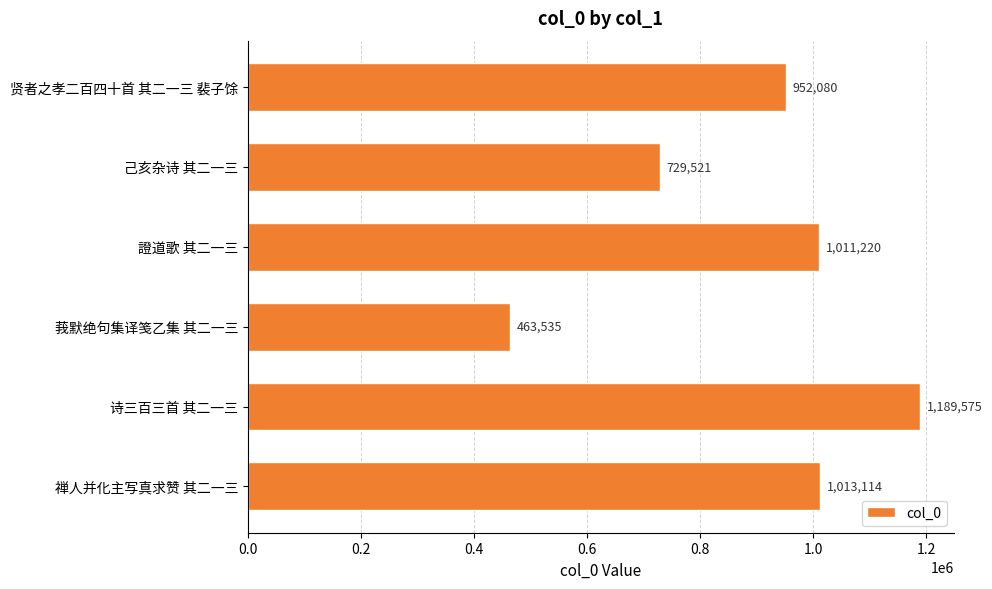

What value does the data have at 禅人并化主写真求赞 其二一三, to the nearest 50?

1013100